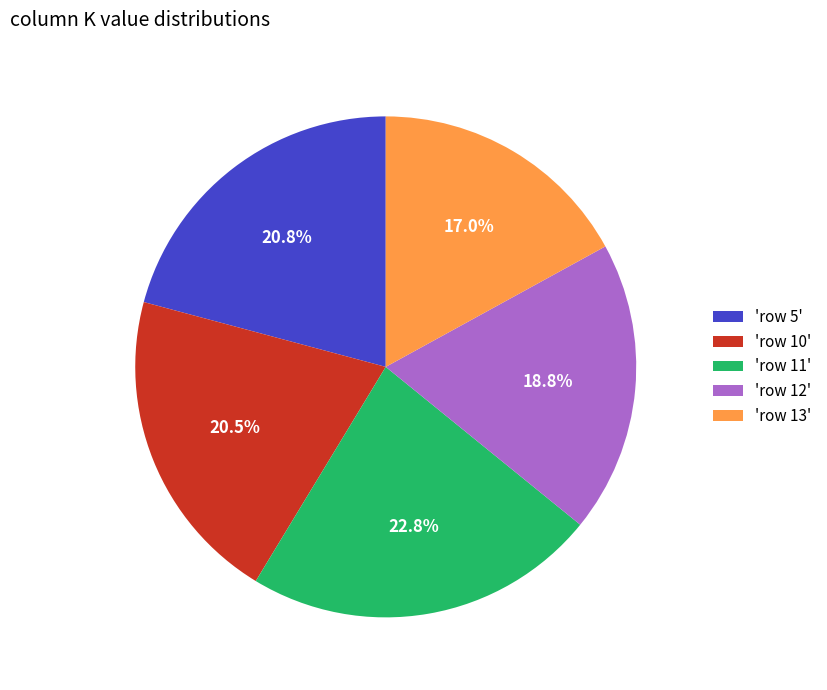

Which category has the smallest portion of the pie?

'row 13'